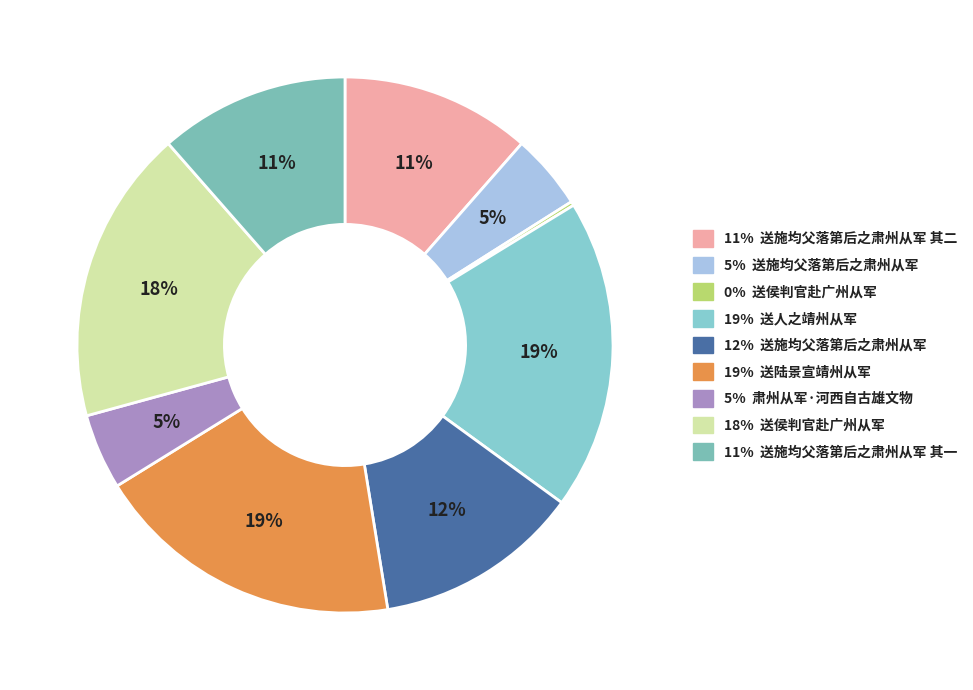

Count the number of slices in the pie.

9